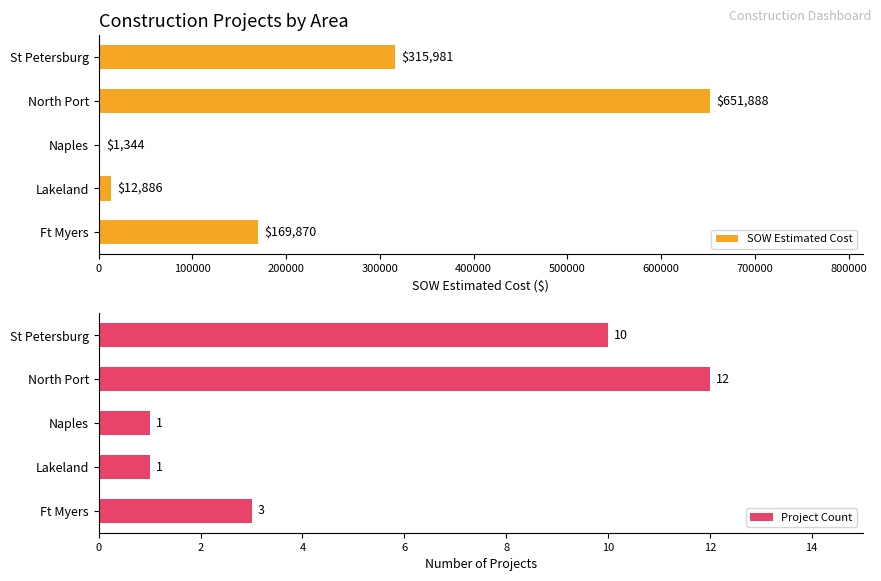

How many distinct data groups are displayed?

2